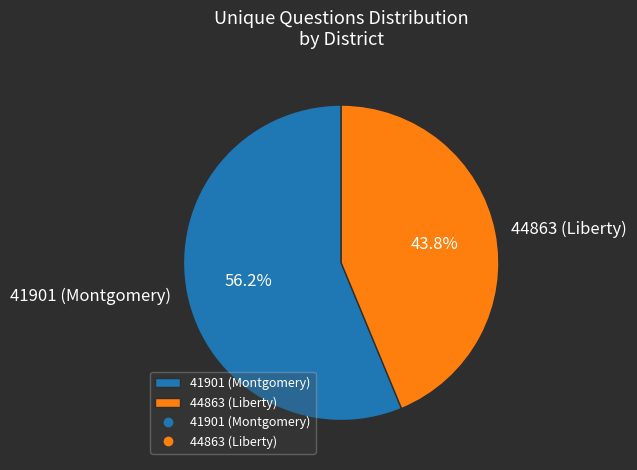

Is the sum of 41901 (Montgomery) and 44863 (Liberty) greater than half?

Yes